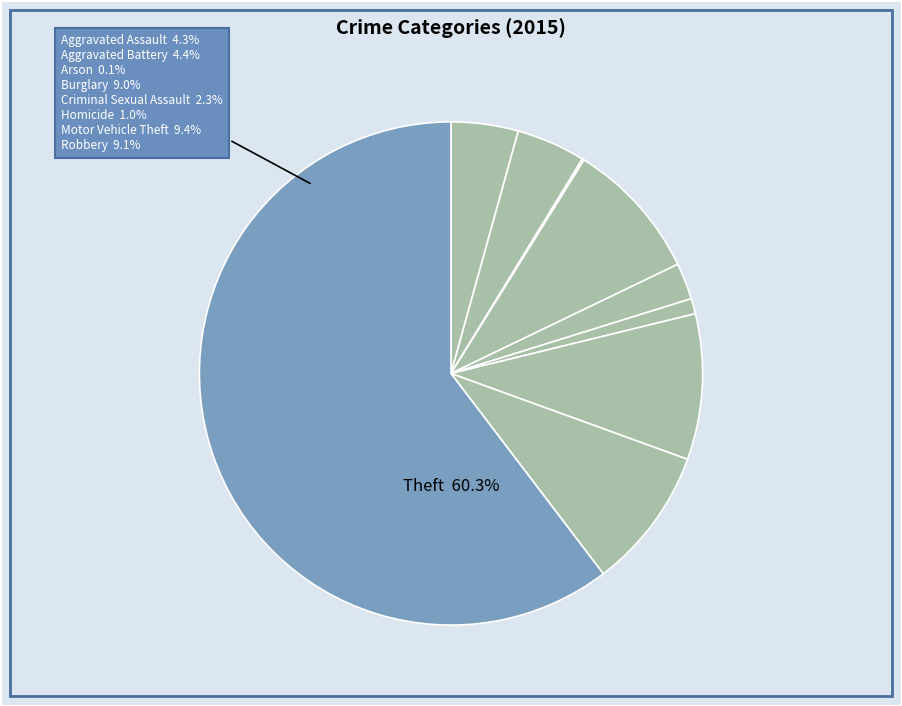

What is the total percentage of Aggravated Battery and Aggravated Assault?

8.7%